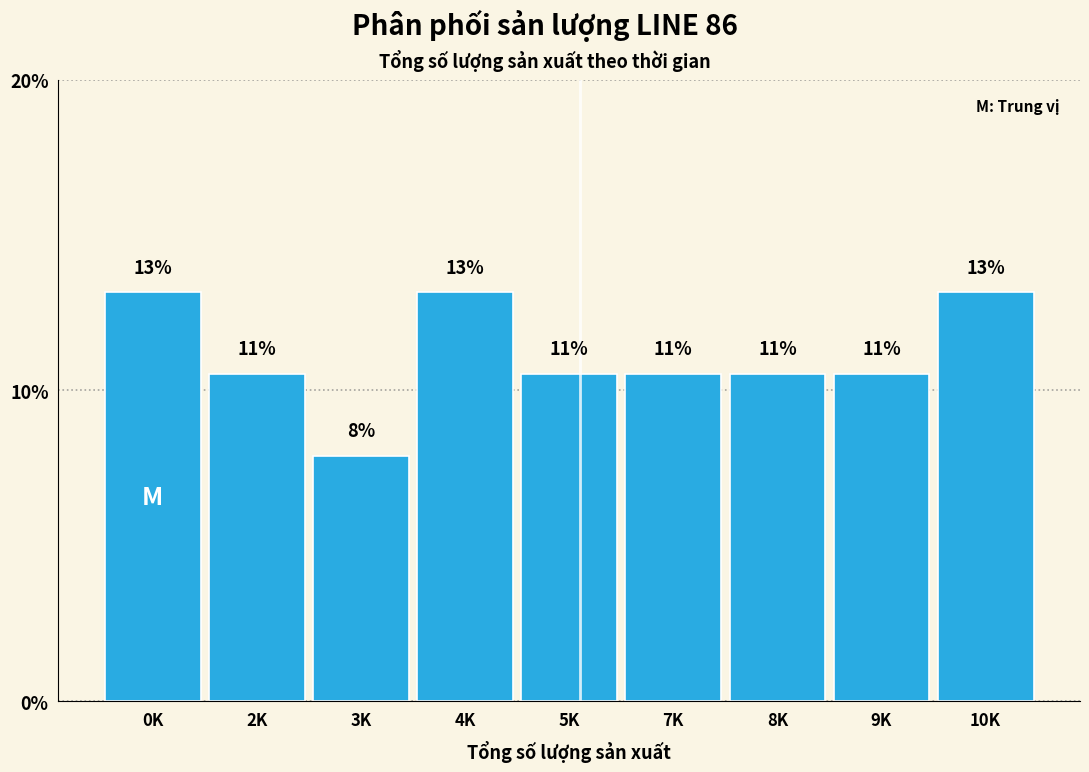

Are the bars horizontal?

No